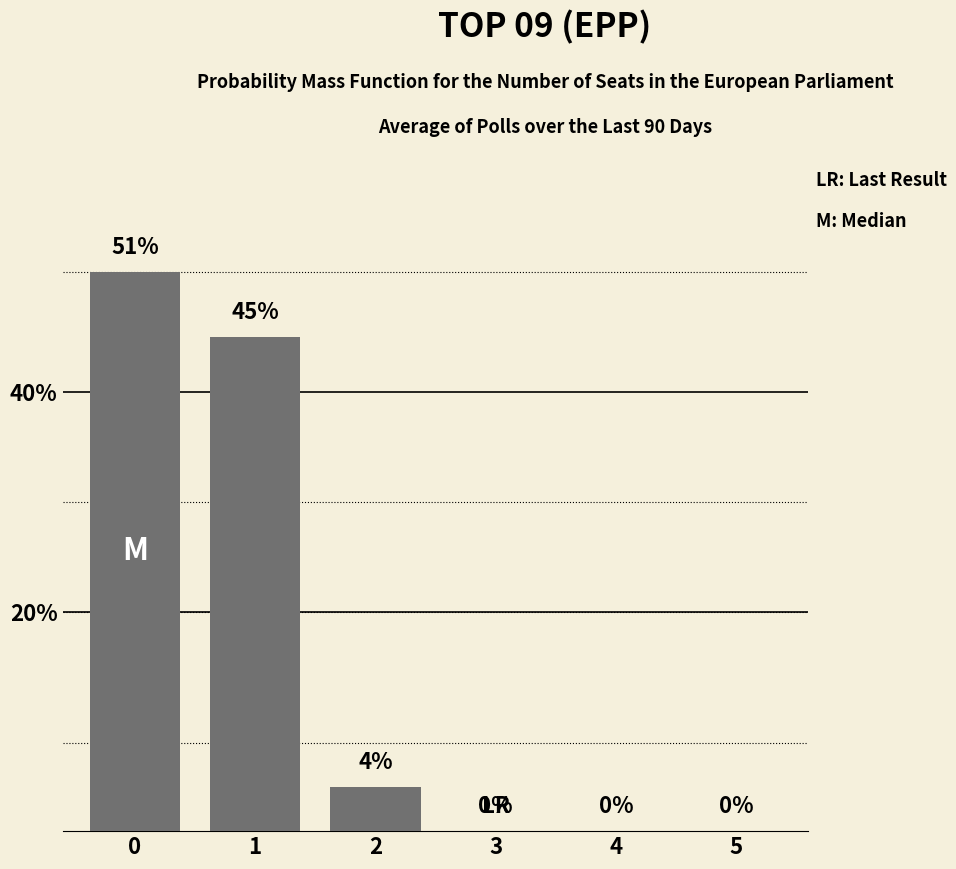

How many positive values are there?

3